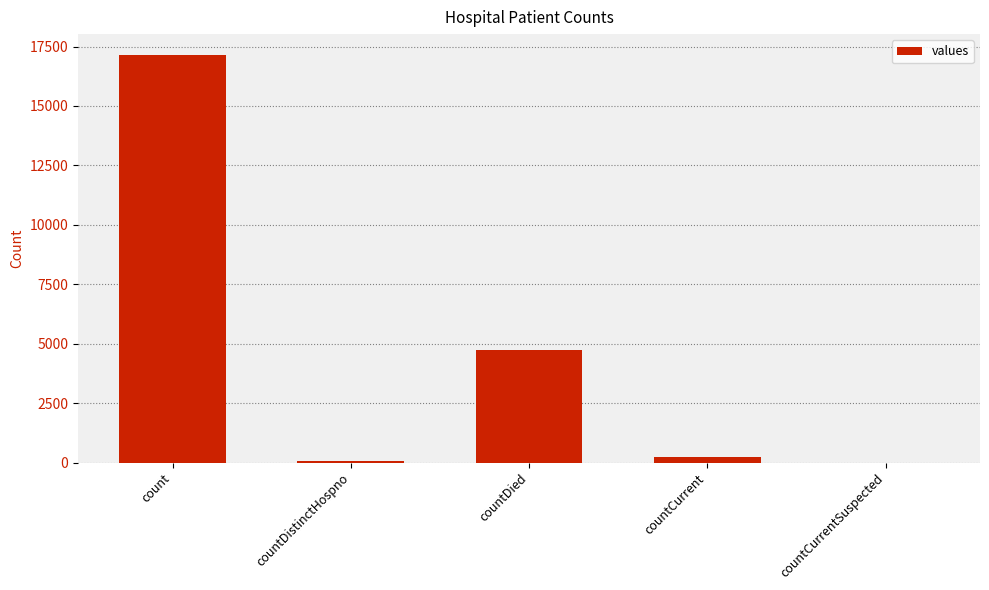

The chart shows a value of -11277 at countCurrentSuspected. True or false?

False